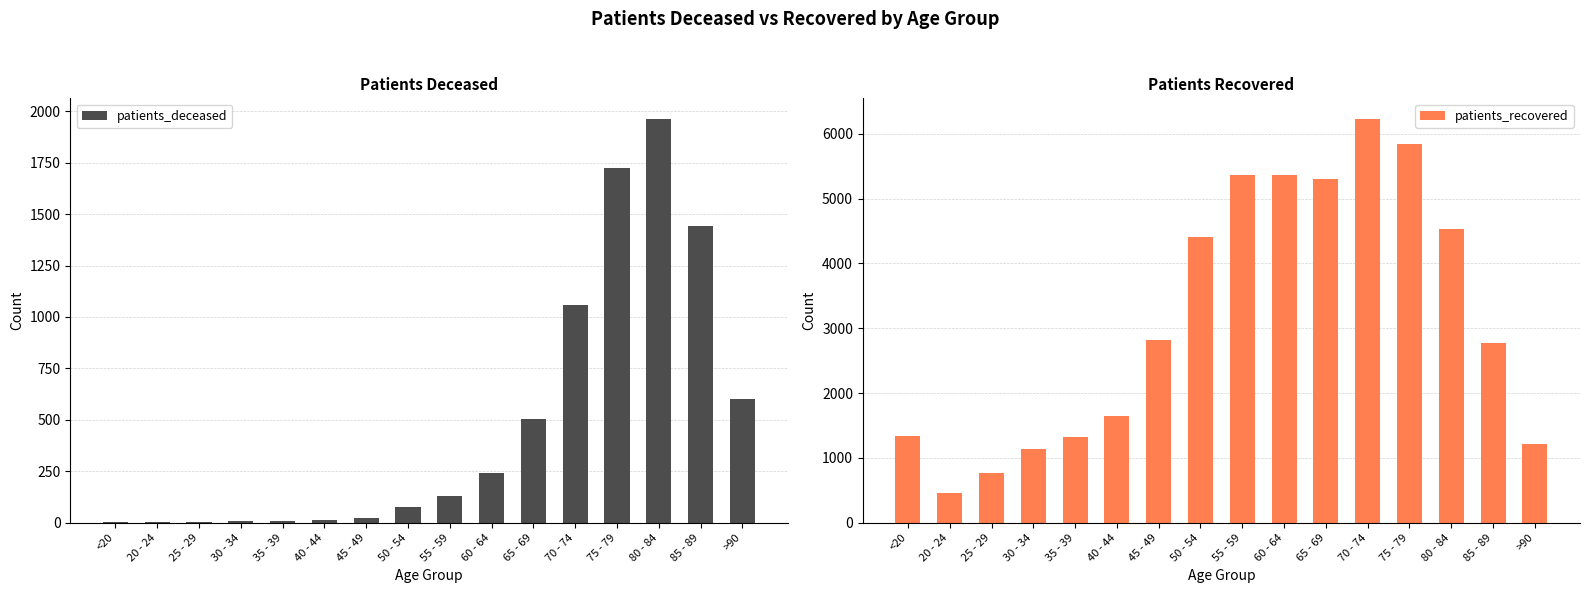

What is the label of the 7th bar from the left?

45 - 49